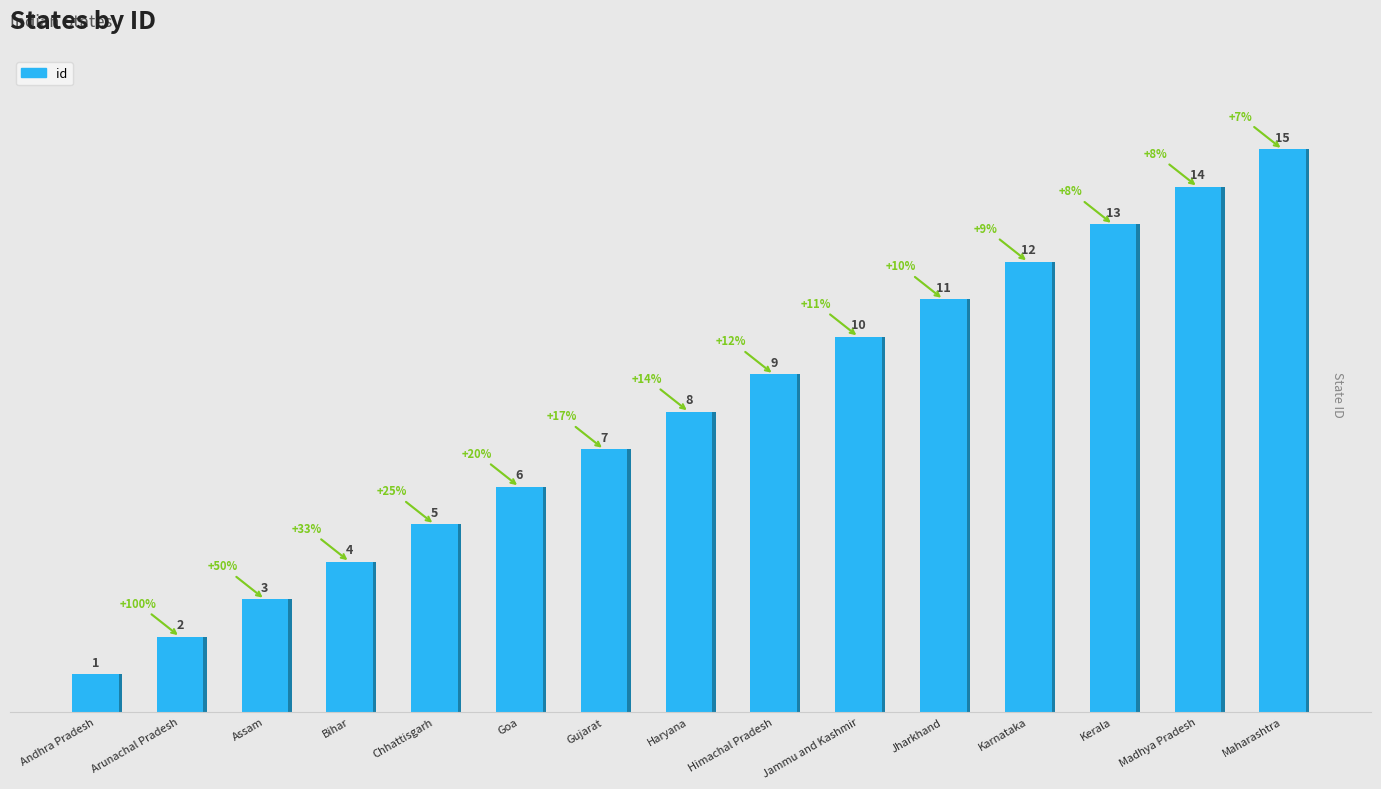

What is the label of the 7th bar from the right?

Himachal Pradesh